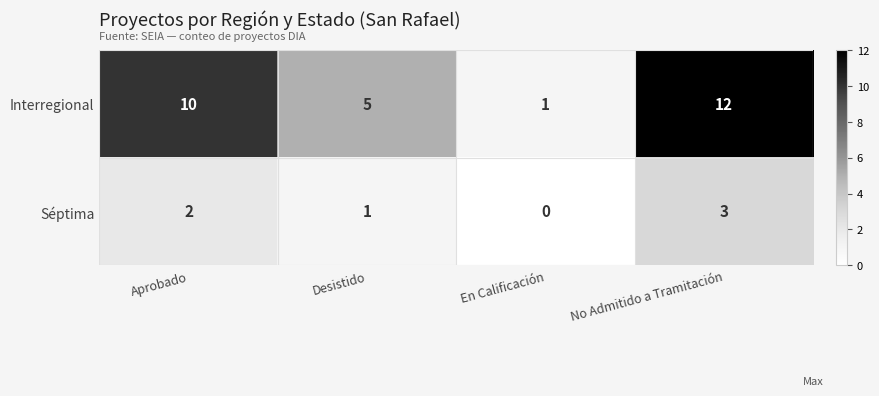

What is the maximum value for Interregional?

12